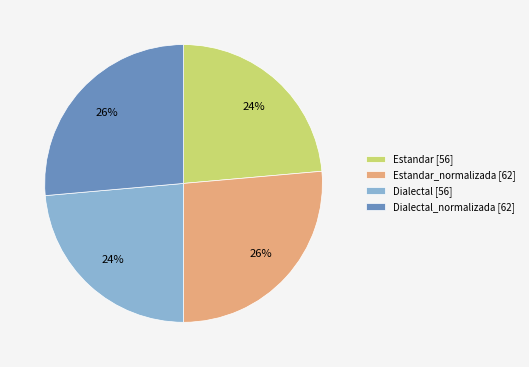

To the nearest percent, what percentage of the pie is Dialectal_normalizada [62]?

26%